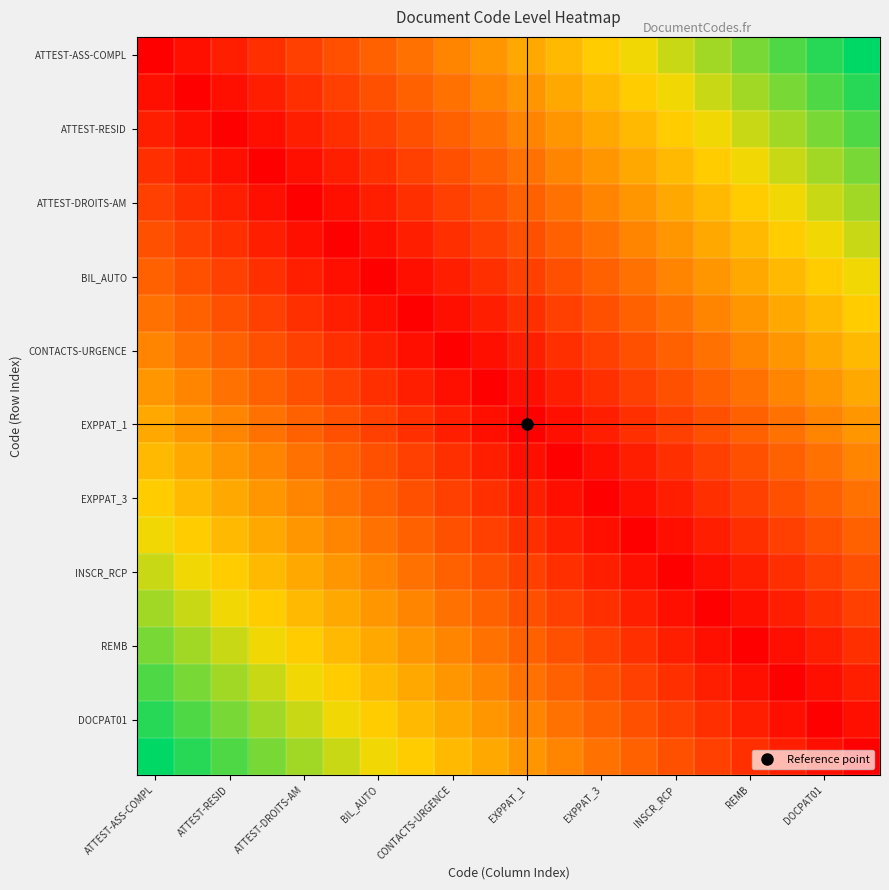

What is the greatest value displayed?

1.0